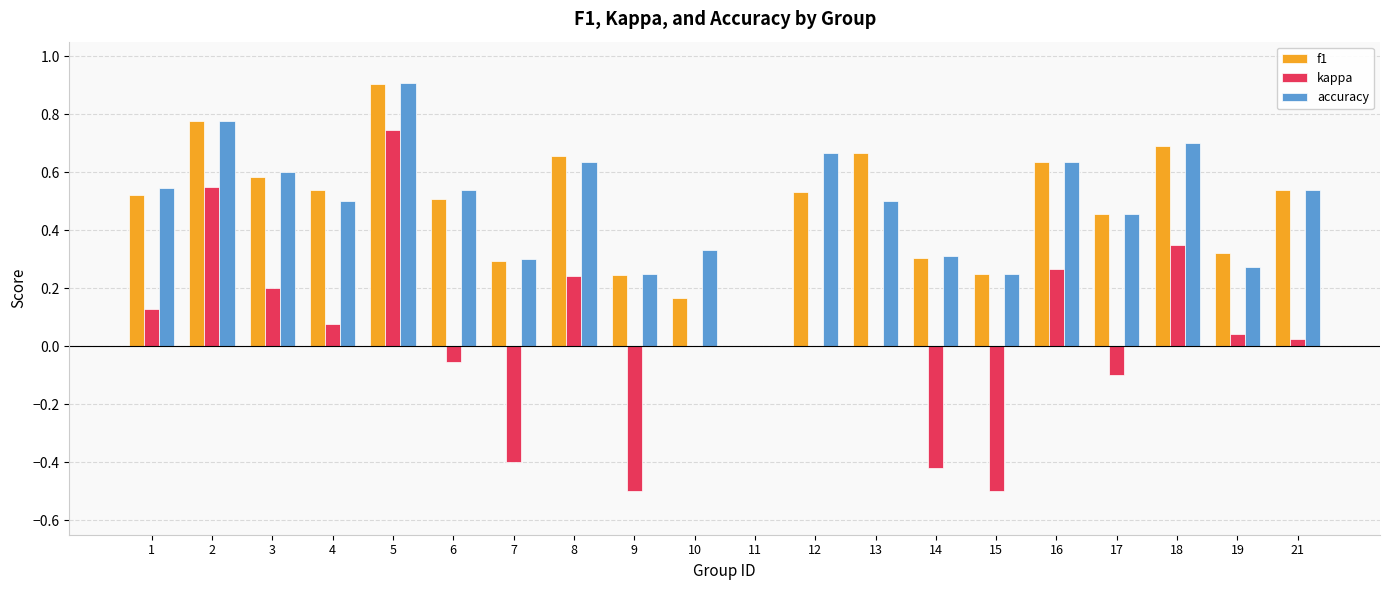

How many data points in f1 are above 0?

19